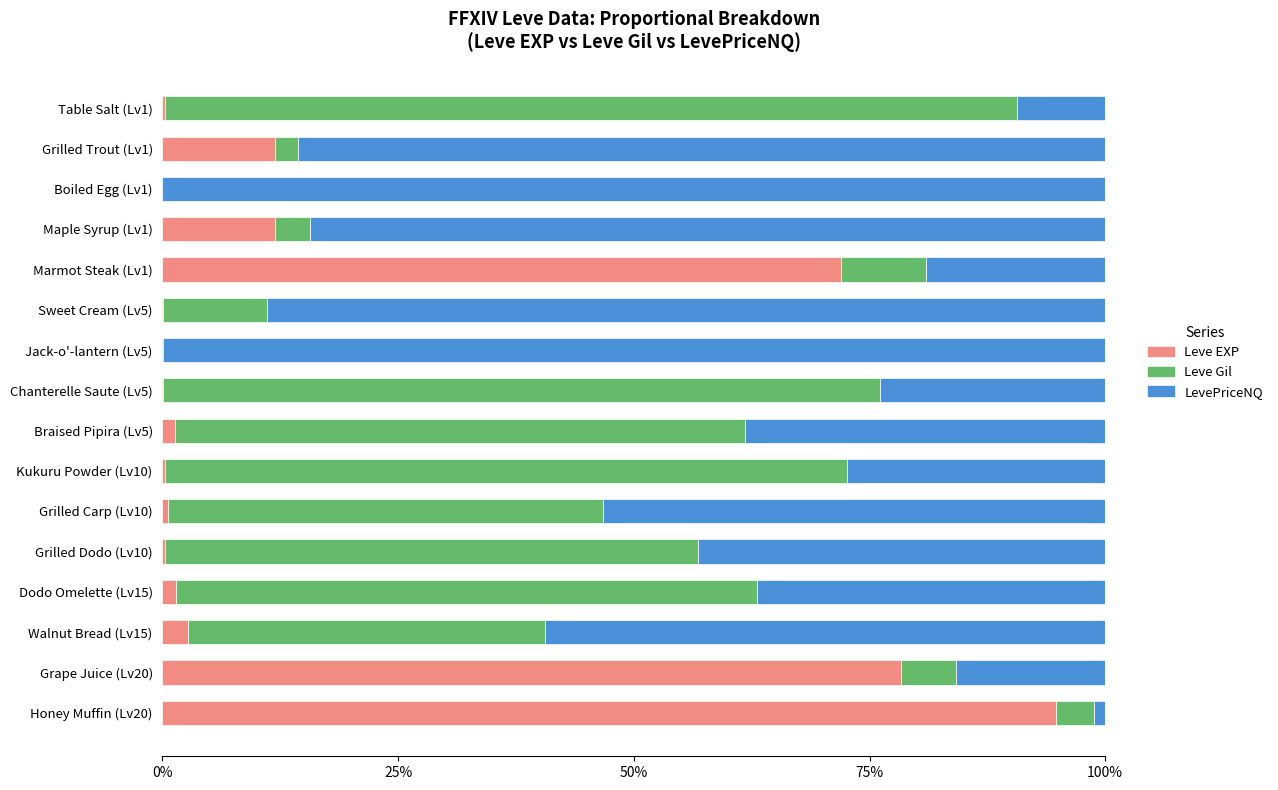

At which label does Leve EXP reach its peak?

Honey Muffin (Lv20)